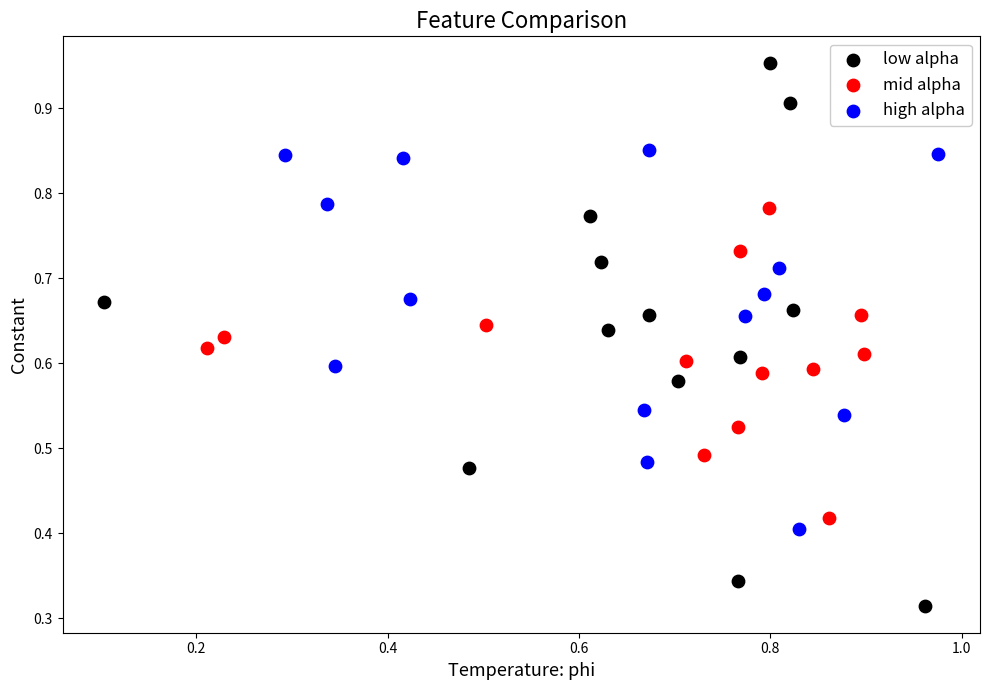

What are all the series names shown in the legend?

low alpha, mid alpha, high alpha